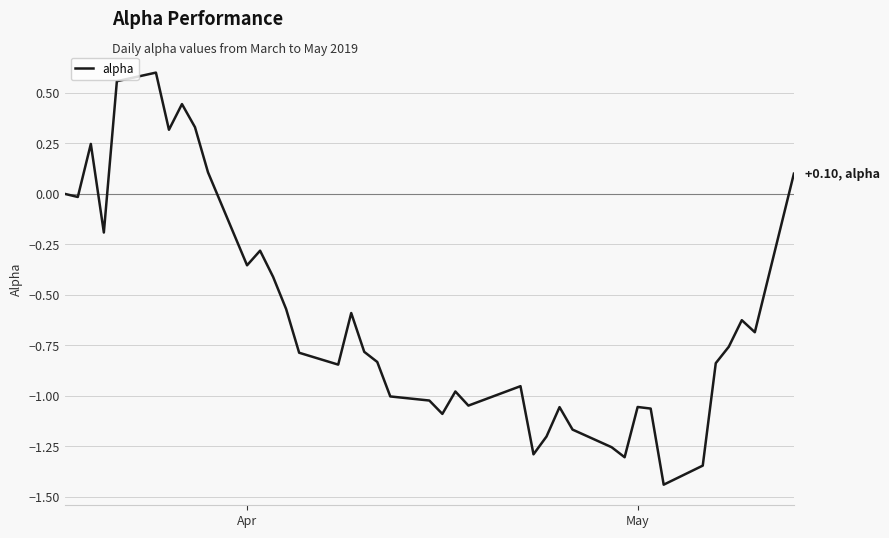

What is the difference between the maximum and minimum values?

2.0